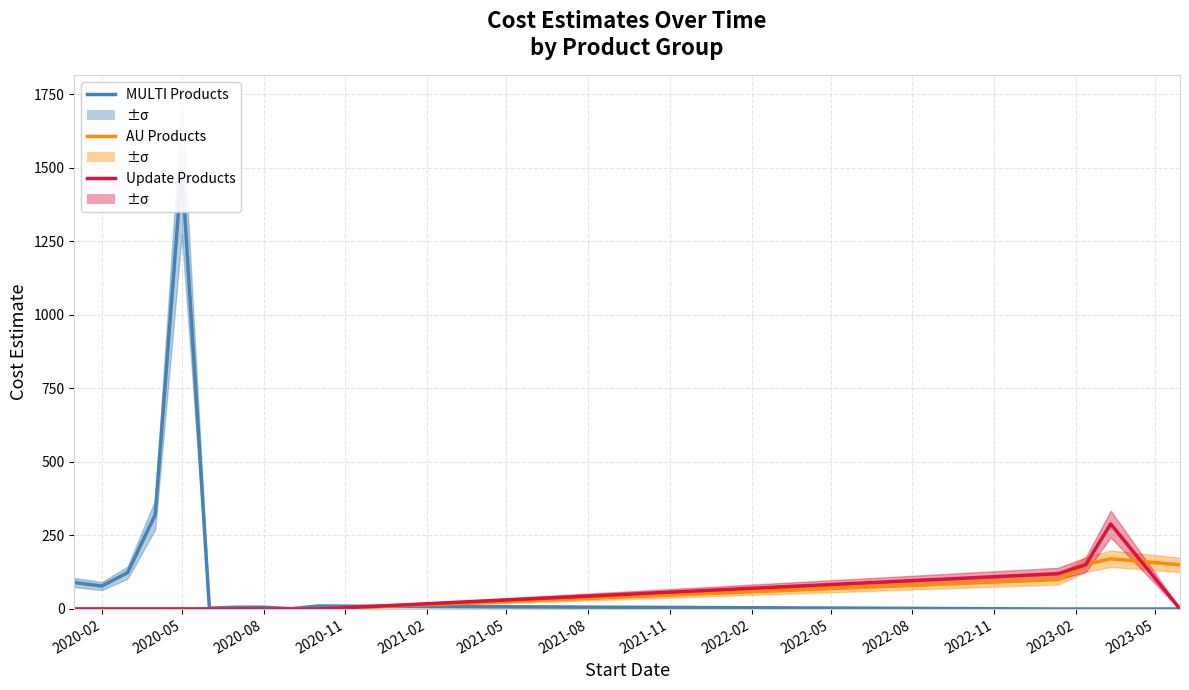

What is the maximum value for AU Products?

170.8